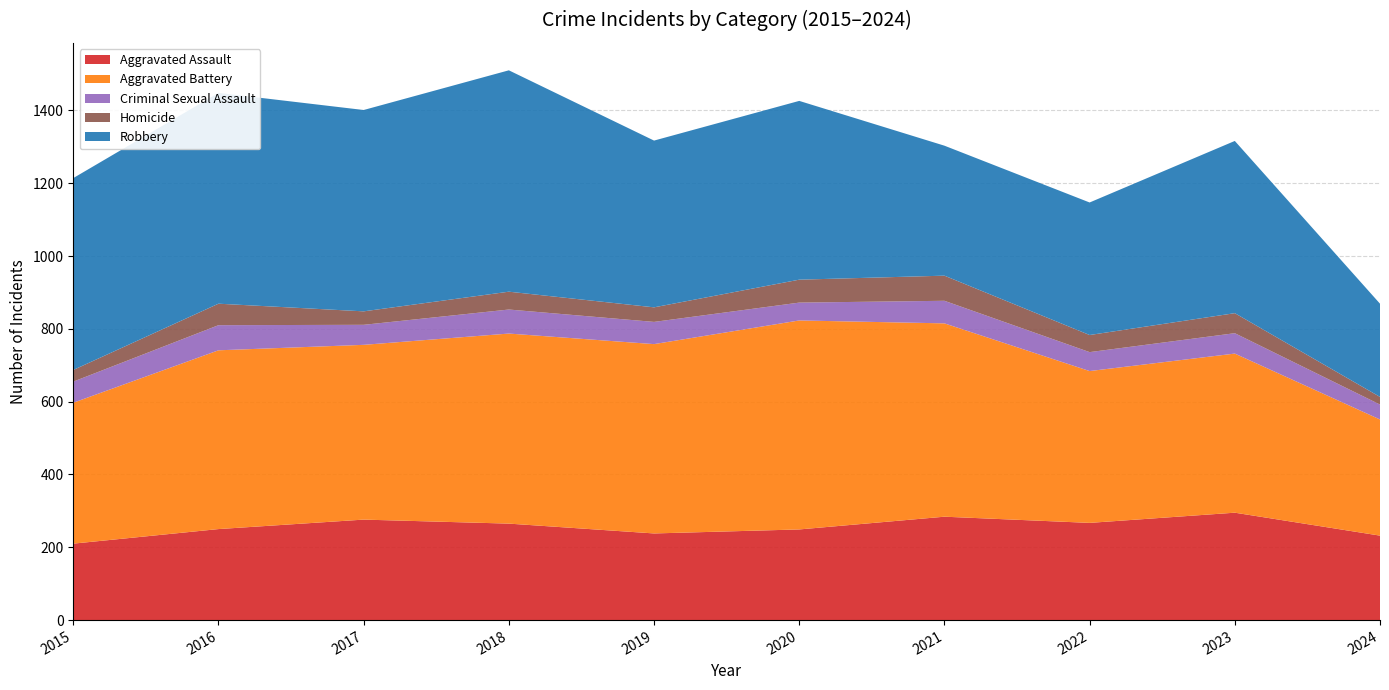

Reading right to left, what are all the values shown in this chart?

Aggravated Assault: 232	295	267	284	249	238	265	276	250	210
Aggravated Battery: 319	437	417	531	574	520	522	480	491	387
Criminal Sexual Assault: 41	56	52	62	49	61	66	55	69	58
Homicide: 21	55	47	69	63	40	49	37	59	32
Robbery: 256	473	364	357	491	458	608	553	579	527